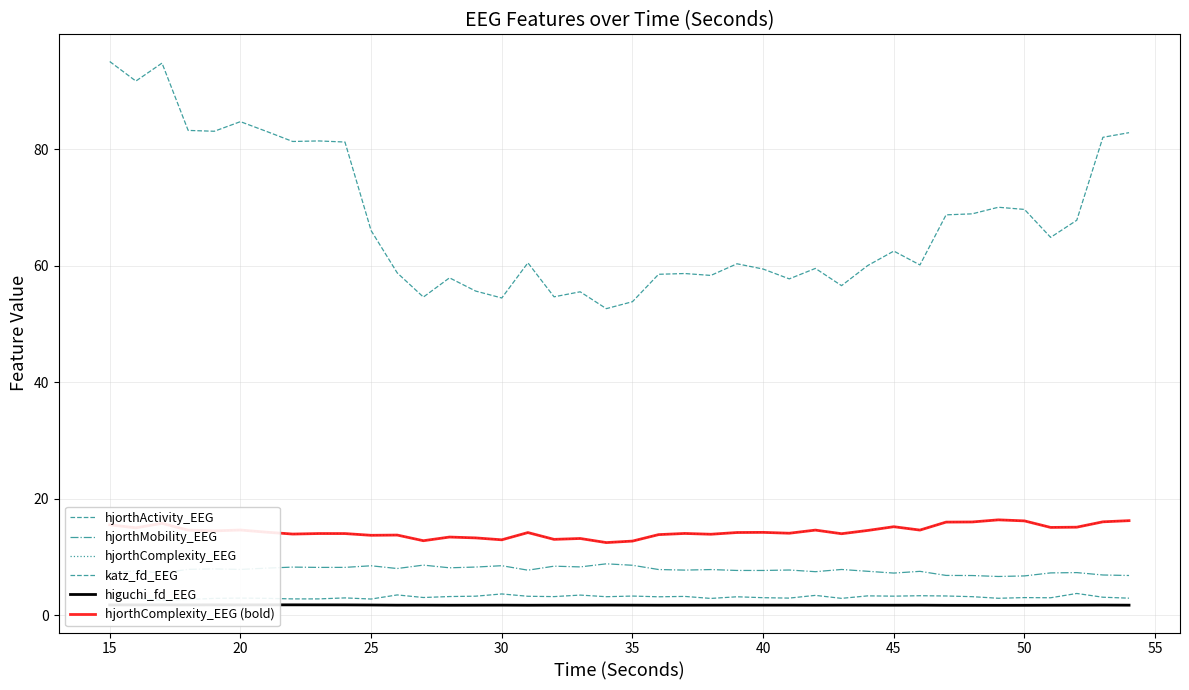

What is the difference between the maximum and second lowest values in the katz_fd_EEG series?

1.0